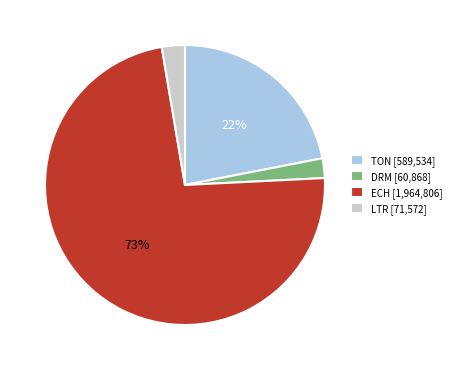

What percentage is the DRM [60,868] slice, to the nearest percent?

2%